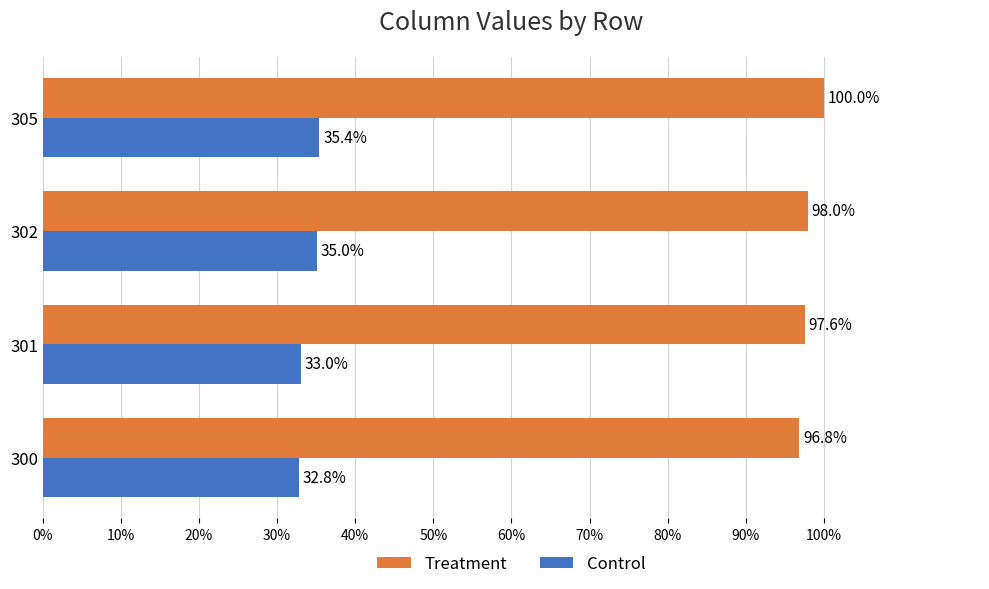

What are all the series names shown in the legend?

Treatment, Control